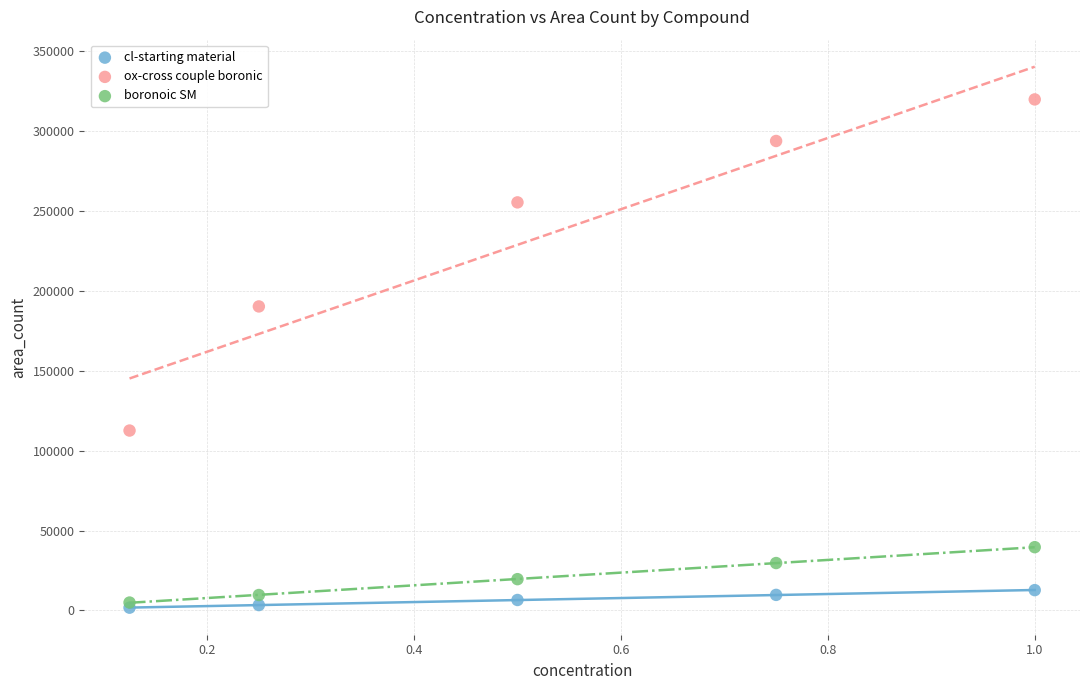

In the ox-cross couple boronic series, what Y value is closest to 216130?

190197